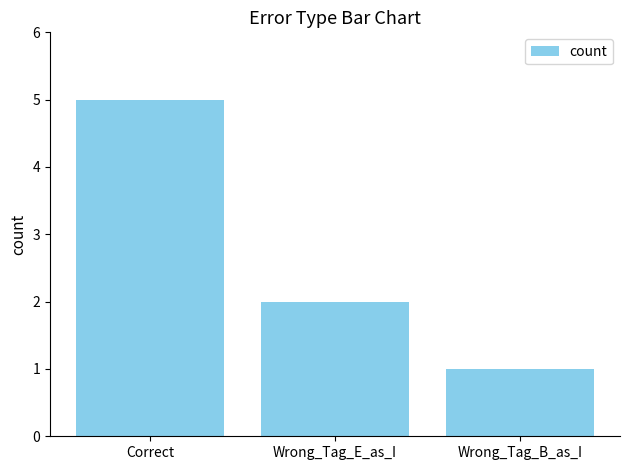

What is the label of the 3rd bar from the left?

Wrong_Tag_B_as_I